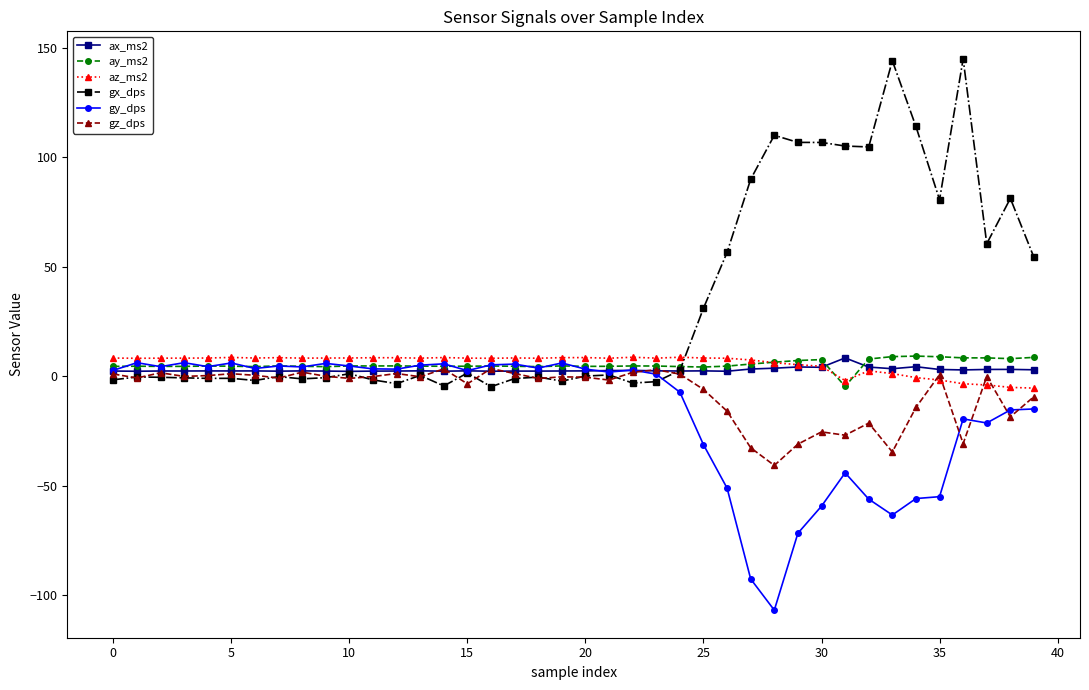

Which series has the largest total across all categories?

gx_dps